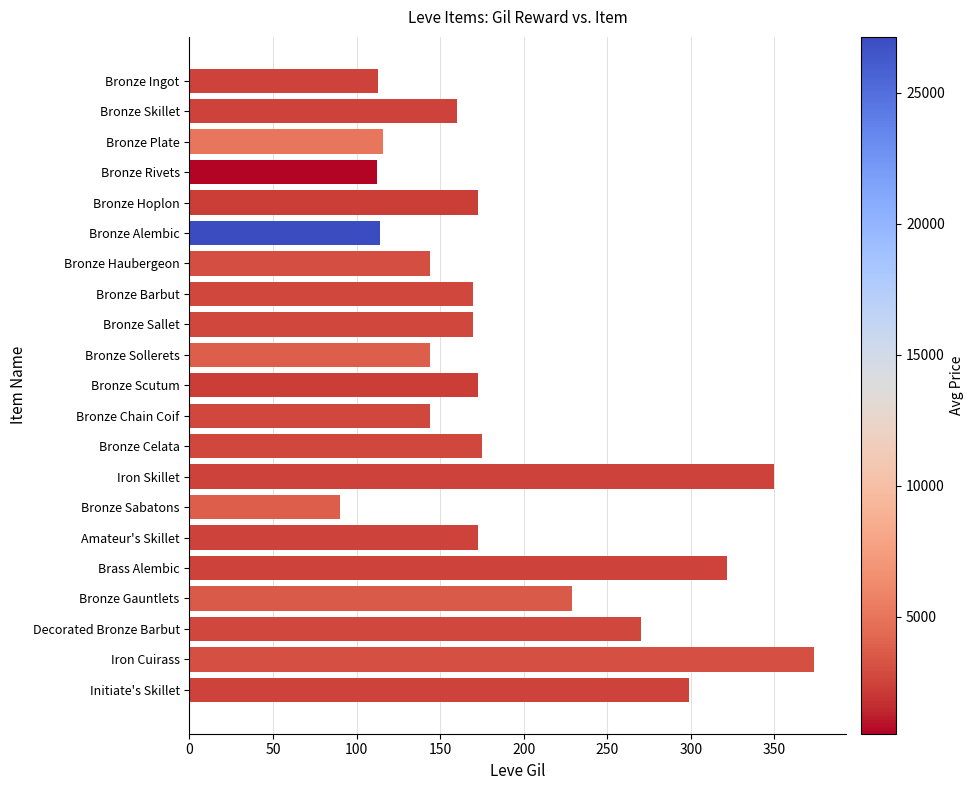

What is the approximate value at Brass Alembic, to the nearest 10?

320